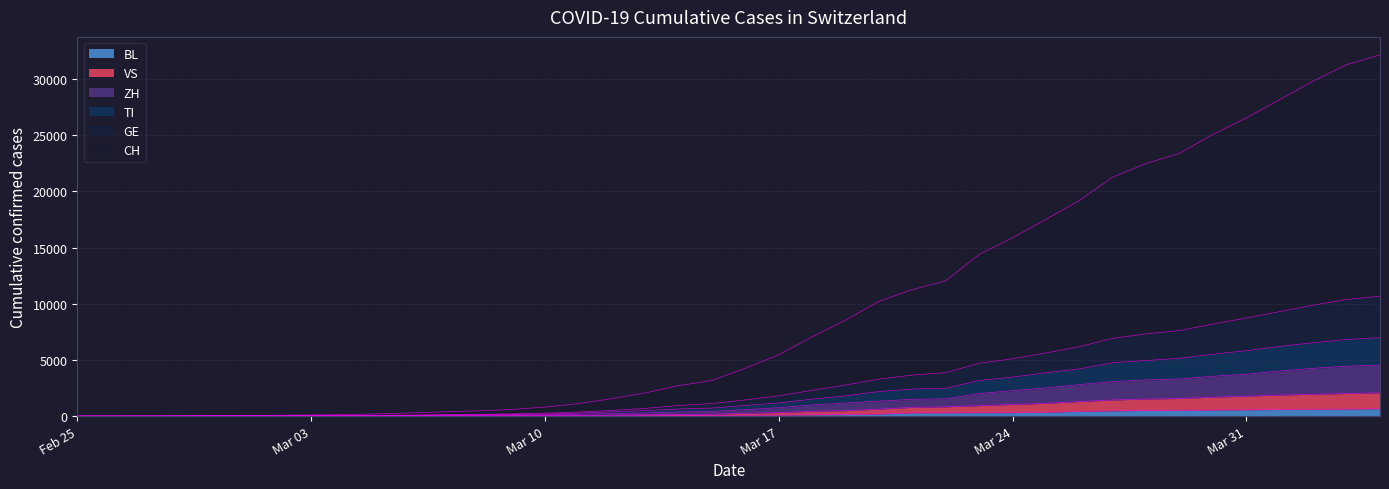

True or false: ZH and VS intersect in this chart.

False